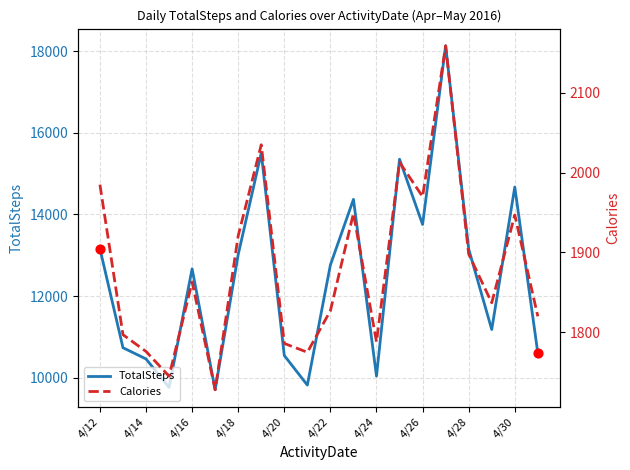

What are all the series names shown in the legend?

TotalSteps, Calories